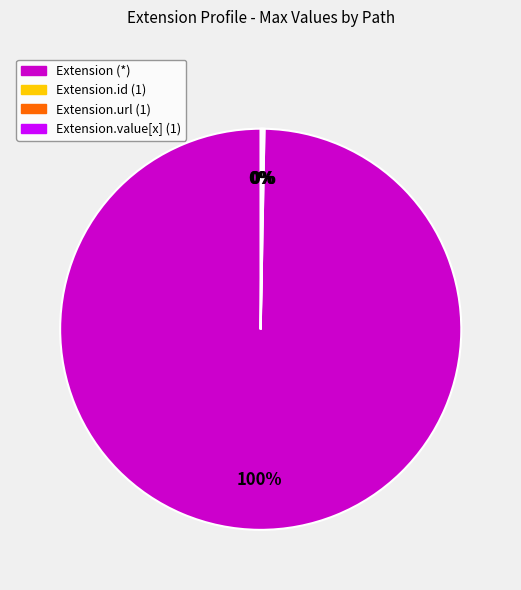

Which slice is the largest?

Extension (*)